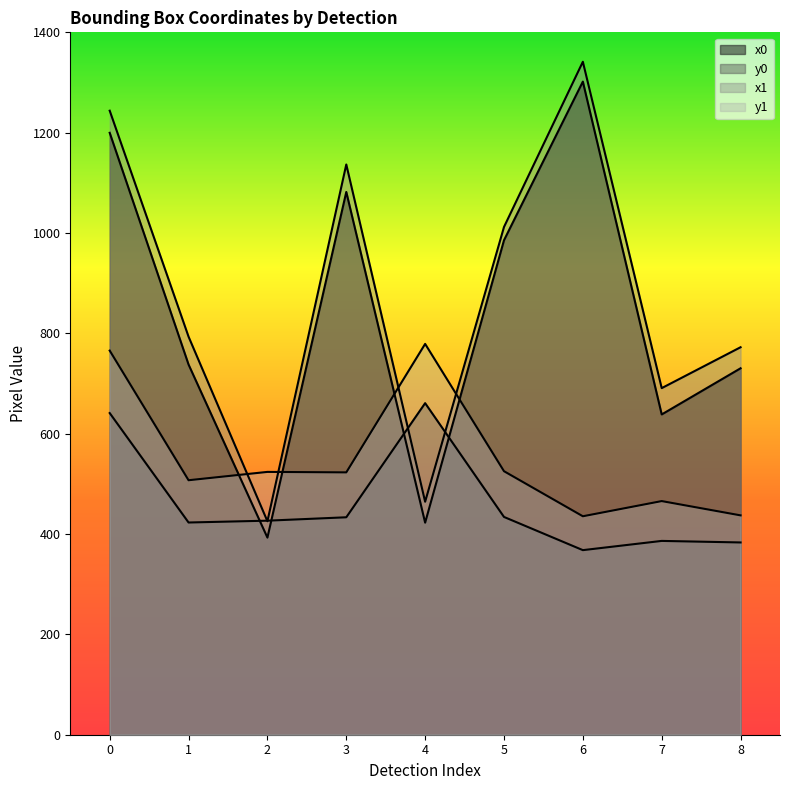

What is the difference between the y0 values at 7 and 4?

274.6